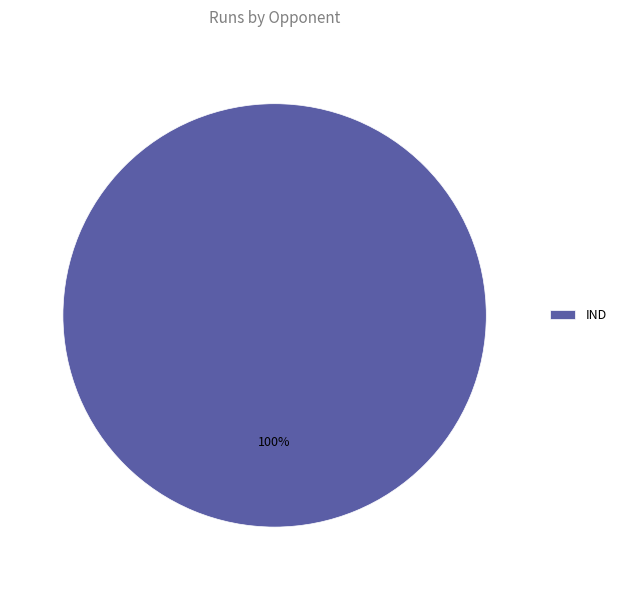

Does IND represent more than half of the total?

Yes